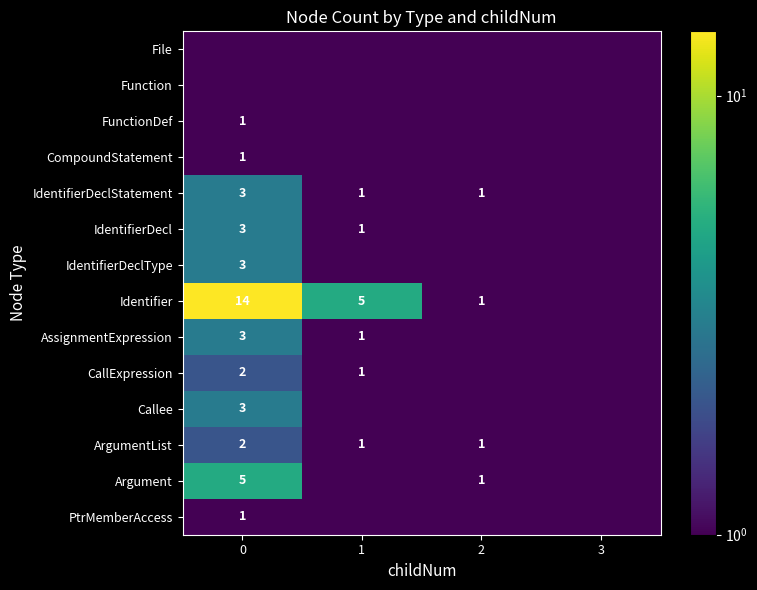

True or false: Callee has a value of 1.4 at 0.

False